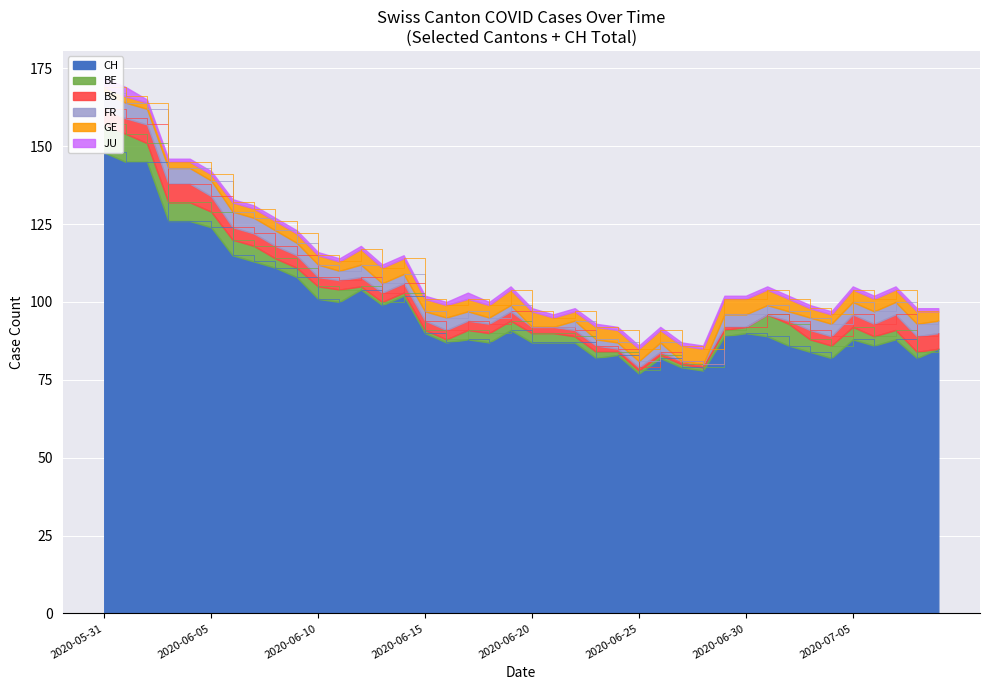

Which category has the highest value across all series?

2020-05-31